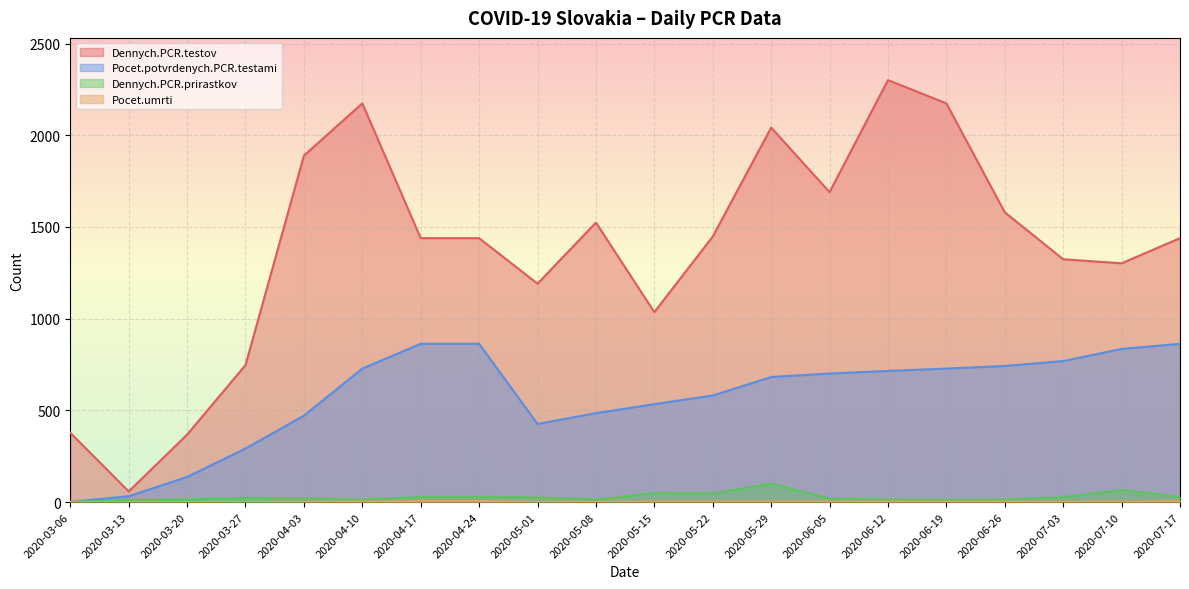

How many interior local valleys does the Dennych.PCR.prirastkov series have?

4